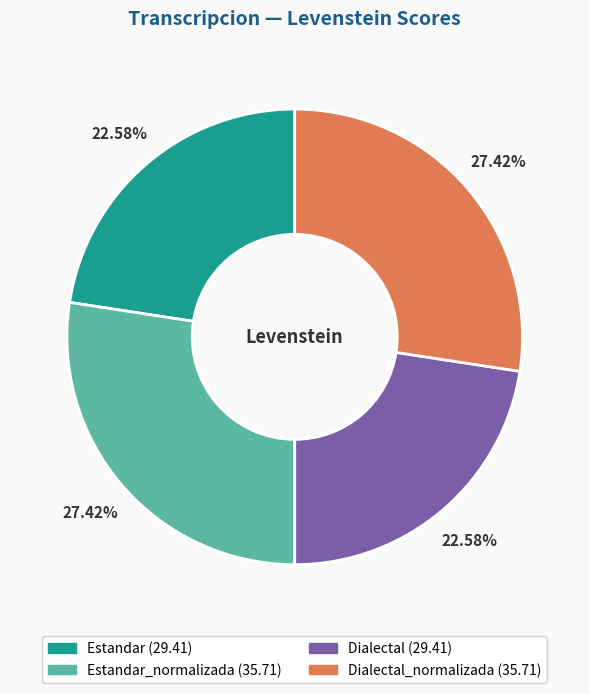

Is there a majority slice in this chart?

No